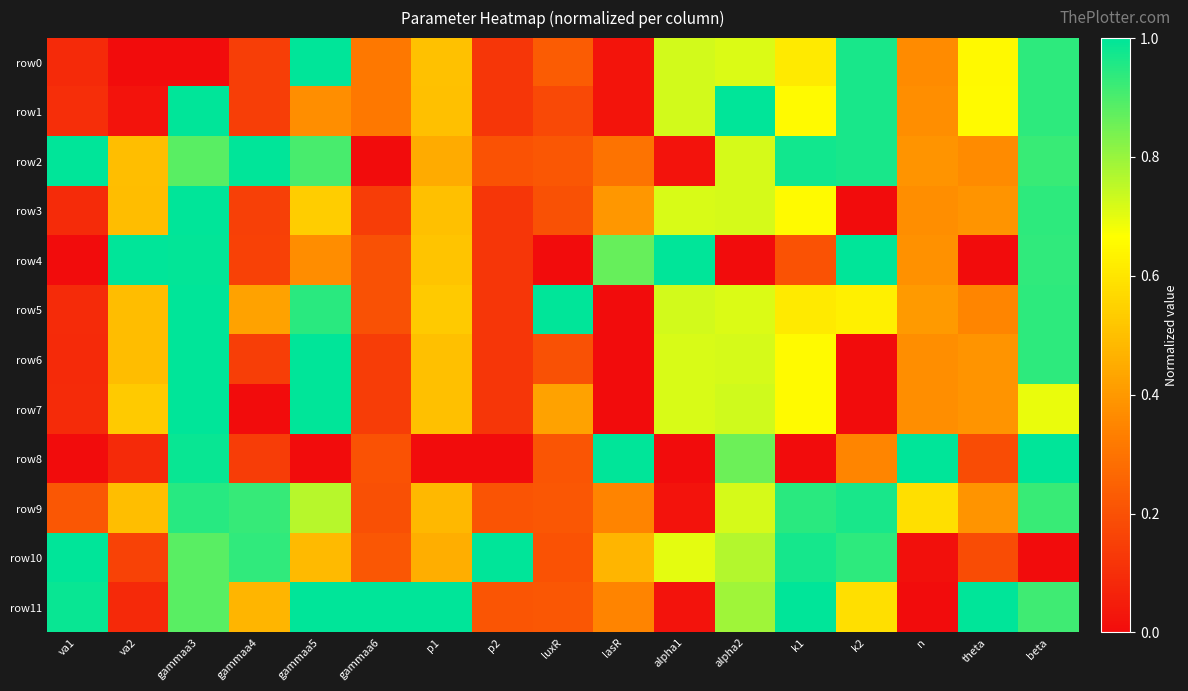

What is the total value across all series at lasR?

3.8